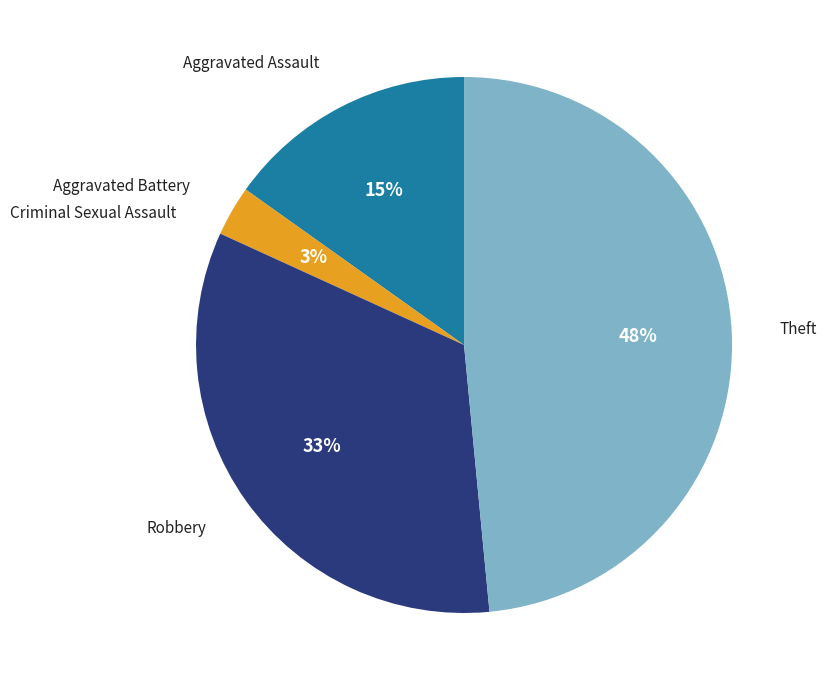

To the nearest percent, what is the difference between the largest and smallest slice percentages?

48%